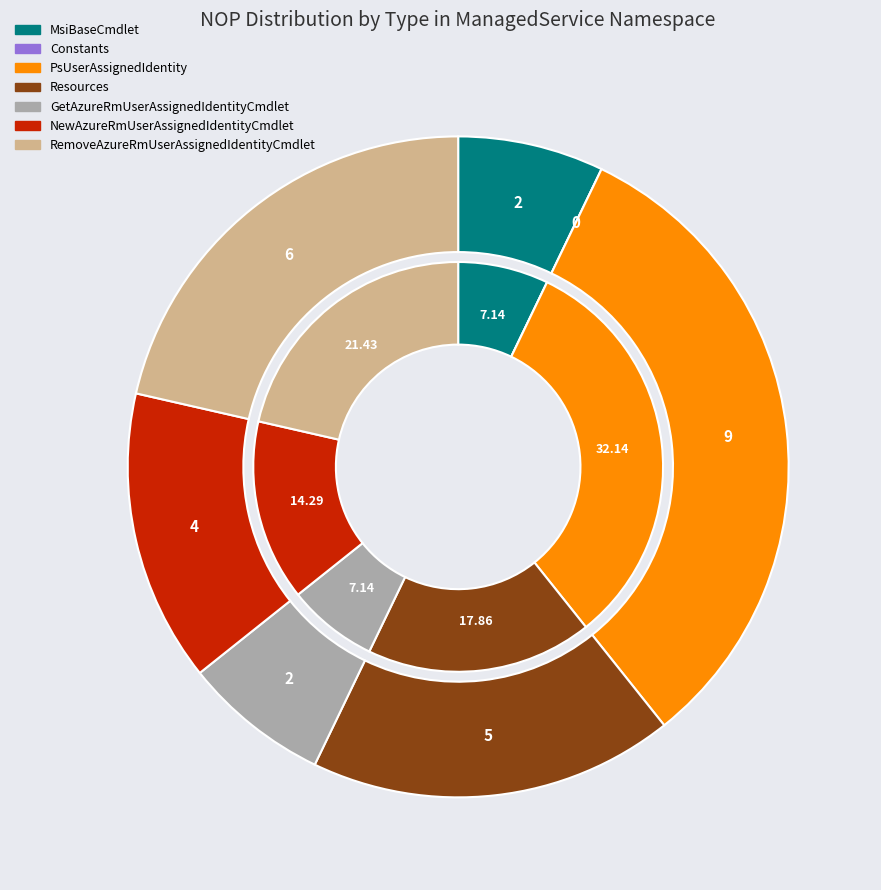

The Constants slice represents 6% of the pie. True or false?

False